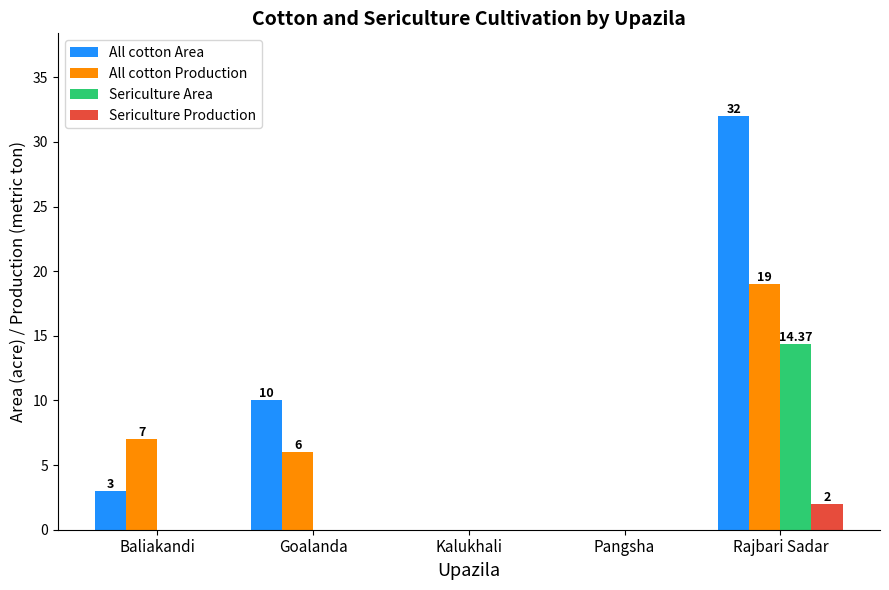

At which label does All cotton Production reach its peak?

Rajbari Sadar